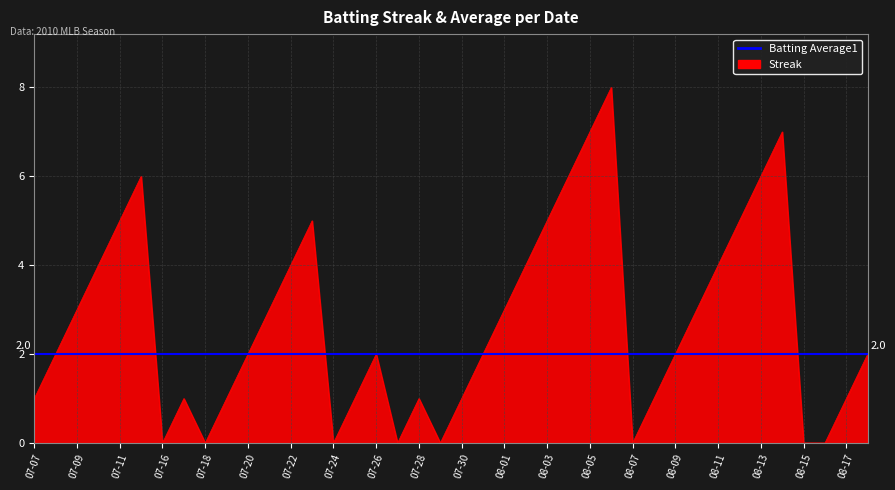

What is the maximum value shown in the chart?

8